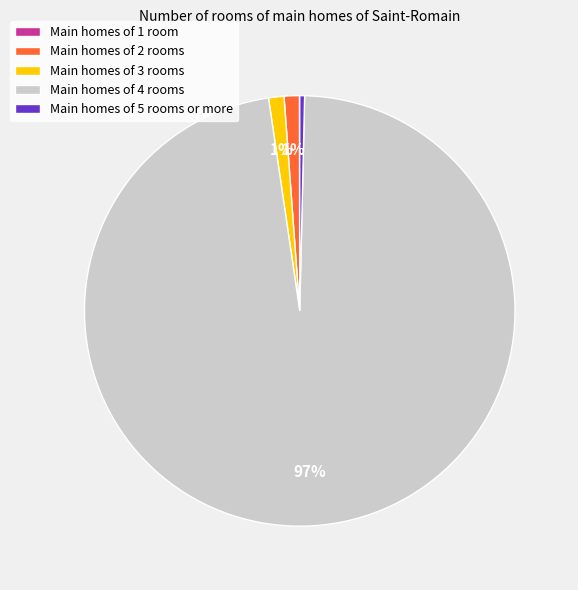

Between Main homes of 4 rooms and Main homes of 2 rooms, which is larger?

Main homes of 4 rooms